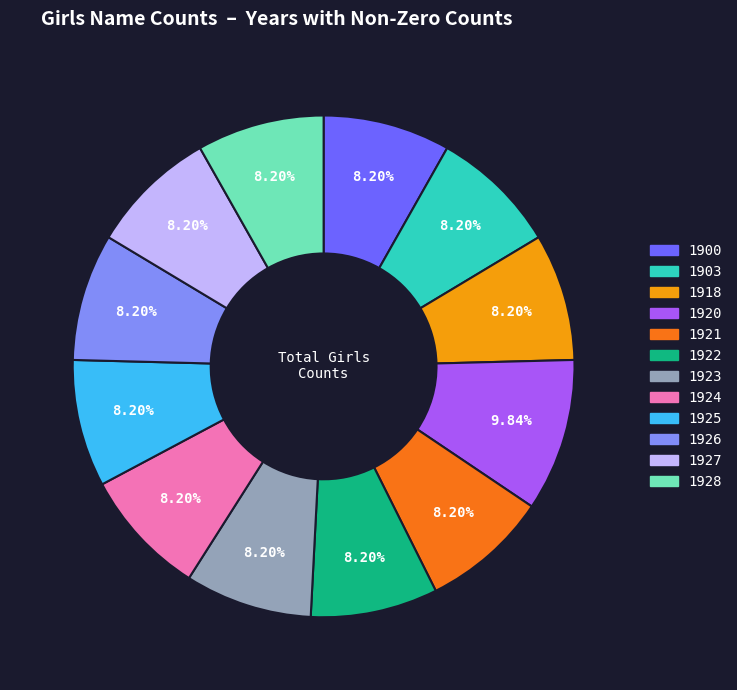

Do 1922 and 1924 together represent more than half of the pie?

No